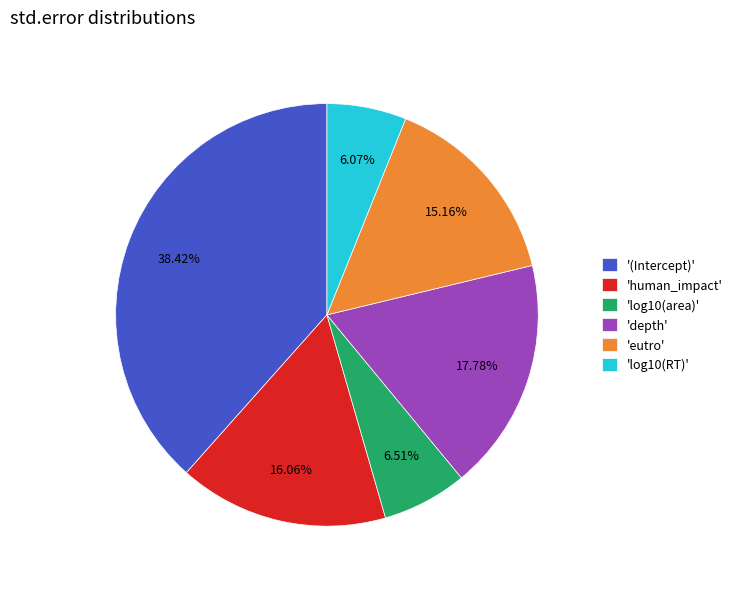

To the nearest percent, what is the average slice percentage?

17%